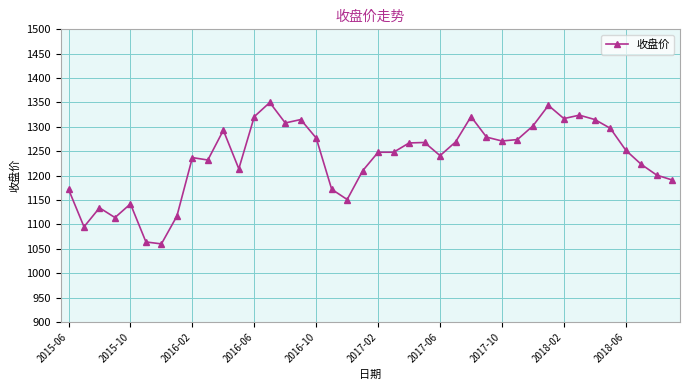

What is the maximum value shown in the chart?

1350